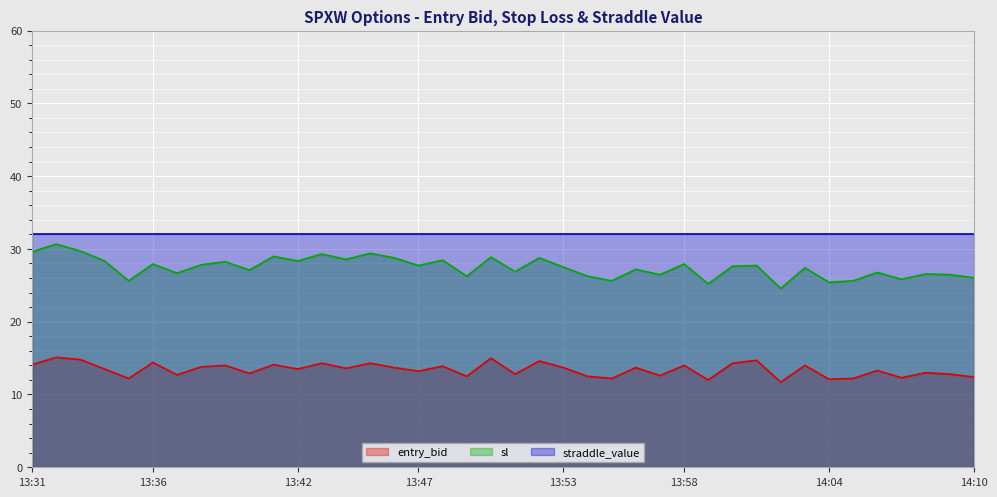

Which series has the largest range (max minus min)?

sl